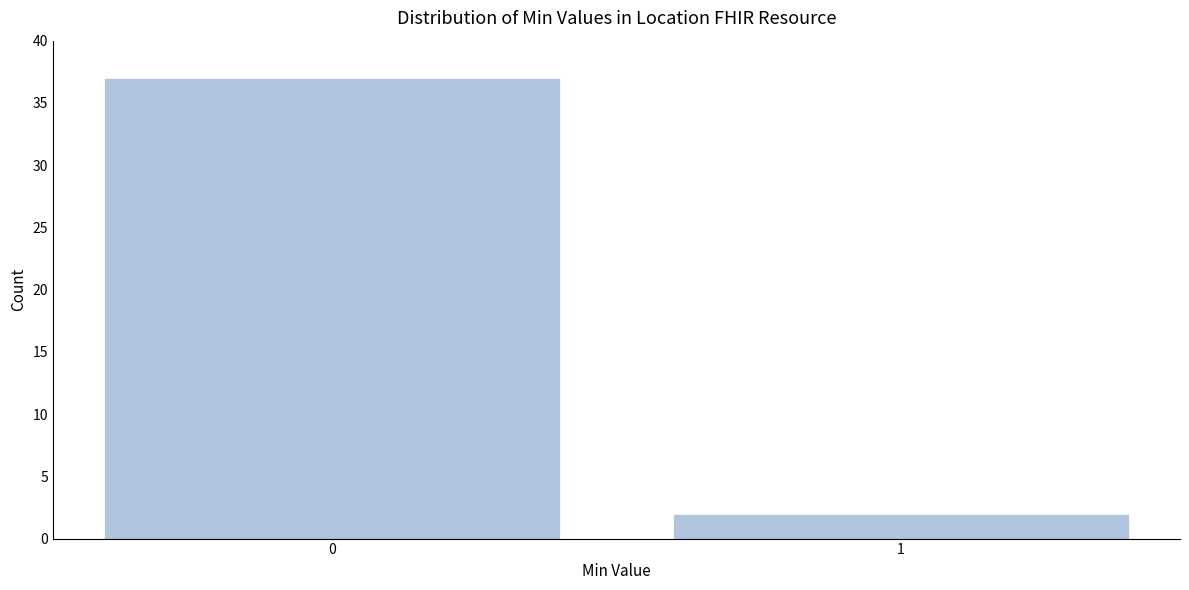

Reading right to left, list all the values displayed in this chart.

1=2	0=37